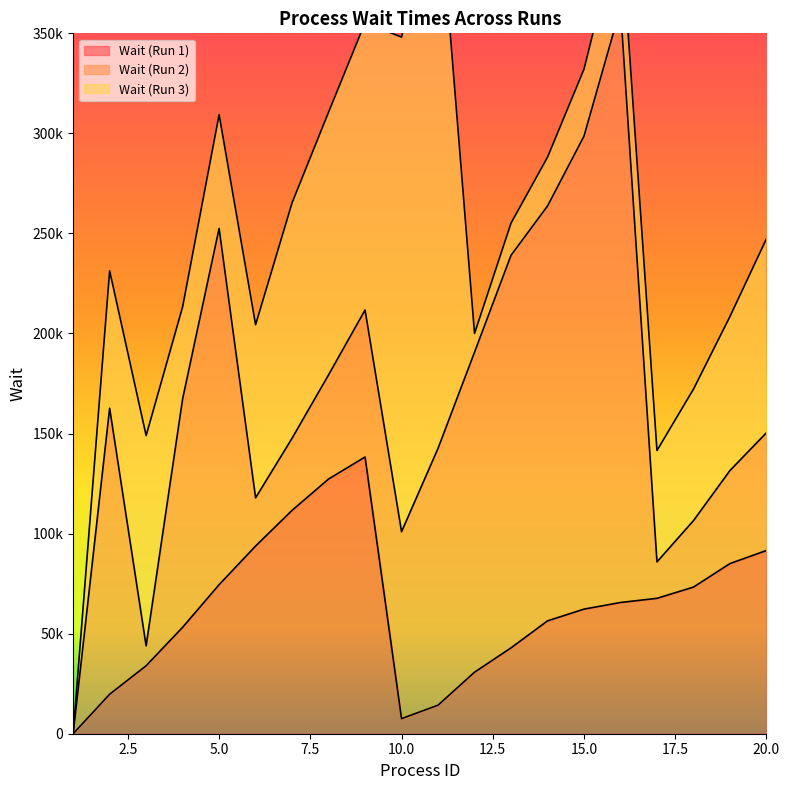

Which series ends up on top after the final intersection of Wait (Run 3) and Wait (Run 1)?

Wait (Run 3)